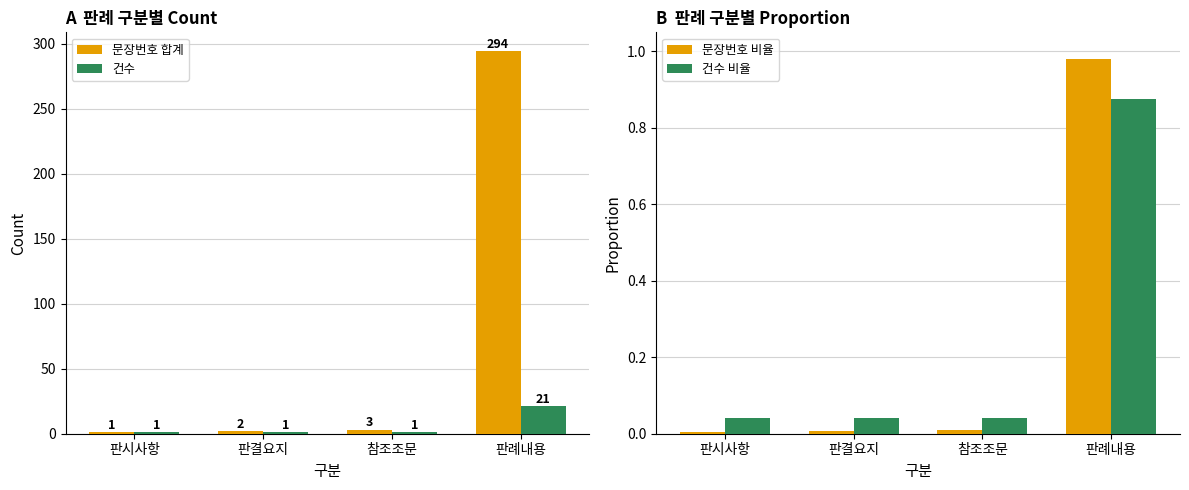

Between 판례내용 and 판결요지, which is larger?

판례내용